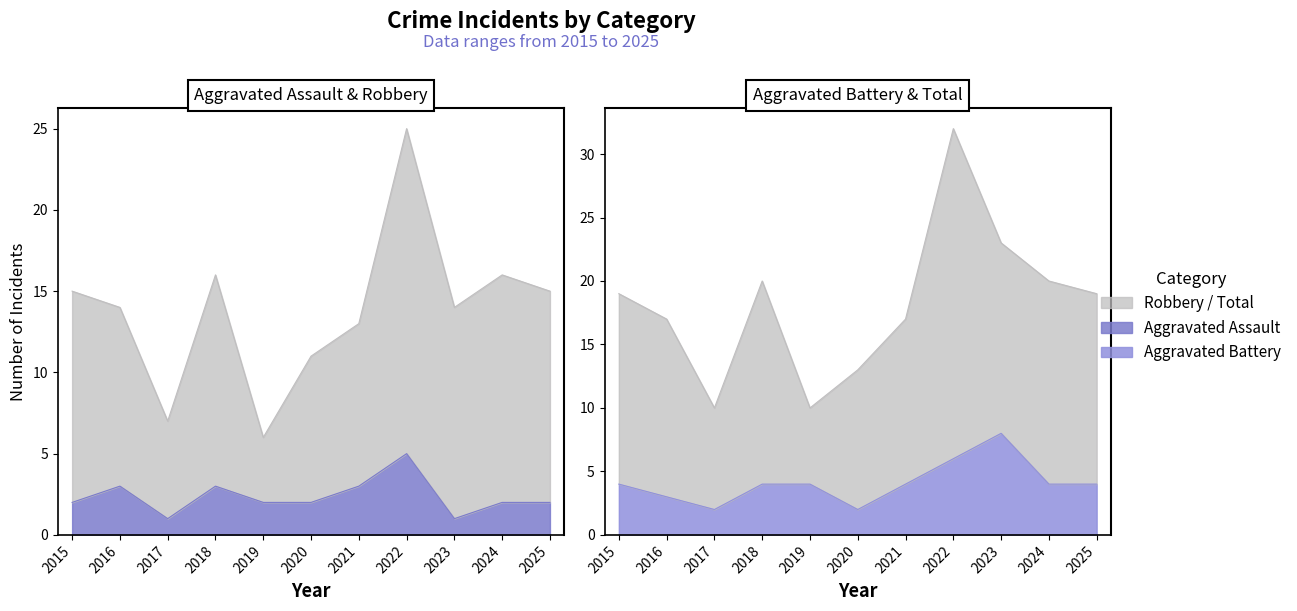

The value of Aggravated Assault at 2023 is 2. True or false?

False